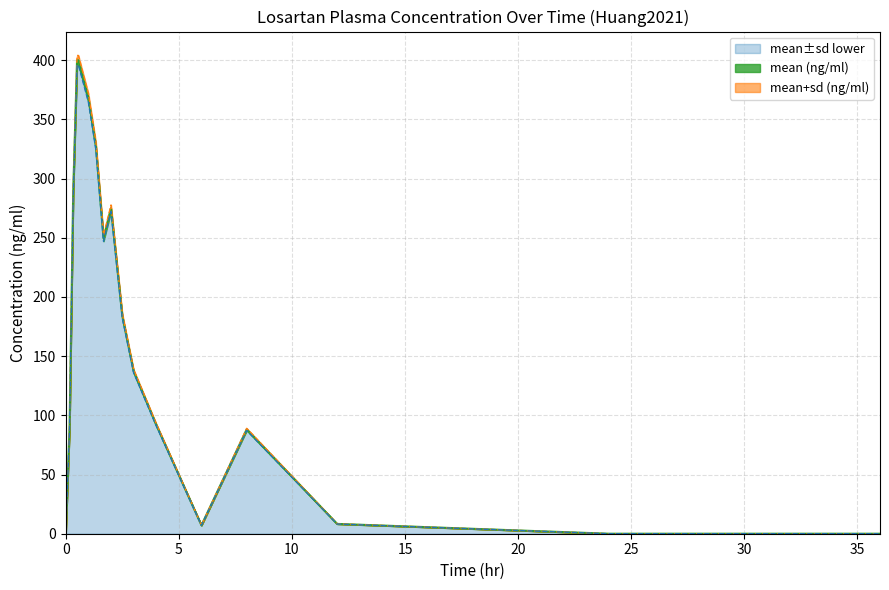

What is the average value of the mean+sd (ng/ml) series?

173.3